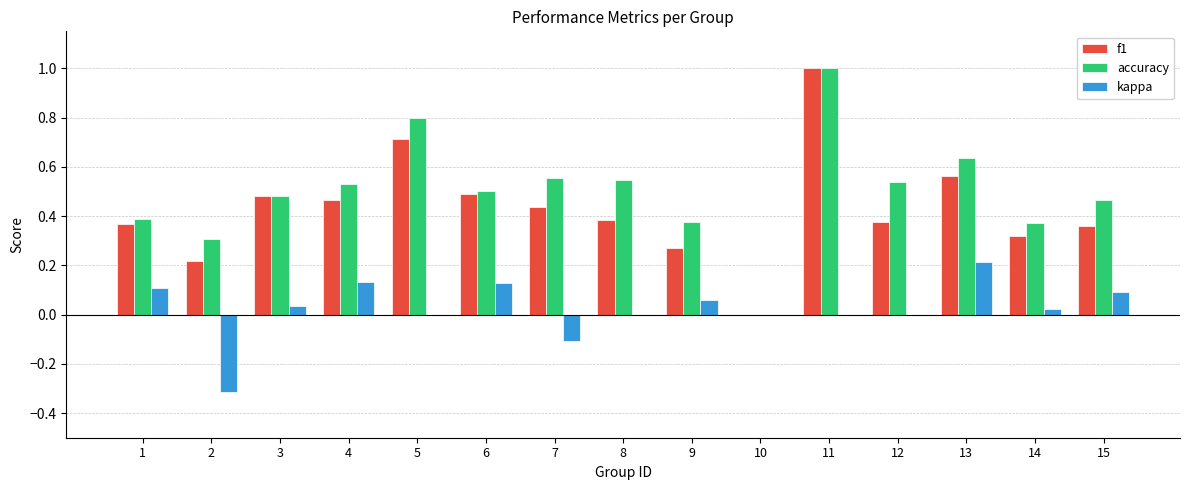

What is the sum of all f1 values?

6.4